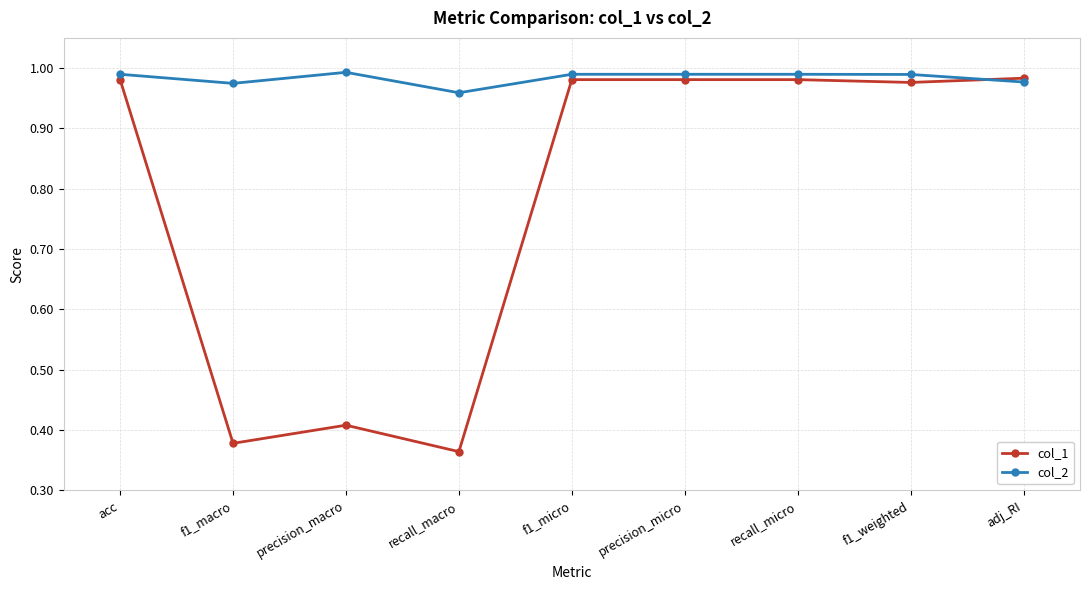

What is the difference between the highest and lowest values at precision_macro?

0.6